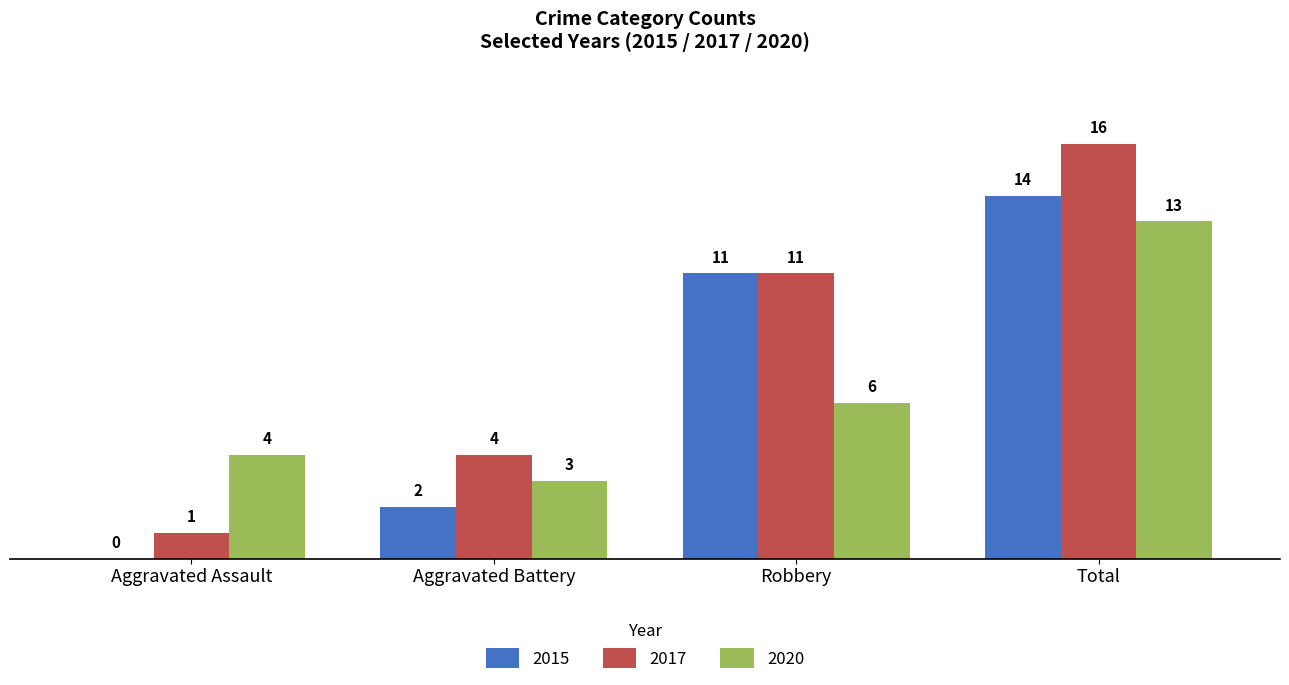

Which series changed the most between Aggravated Battery and Robbery?

2015